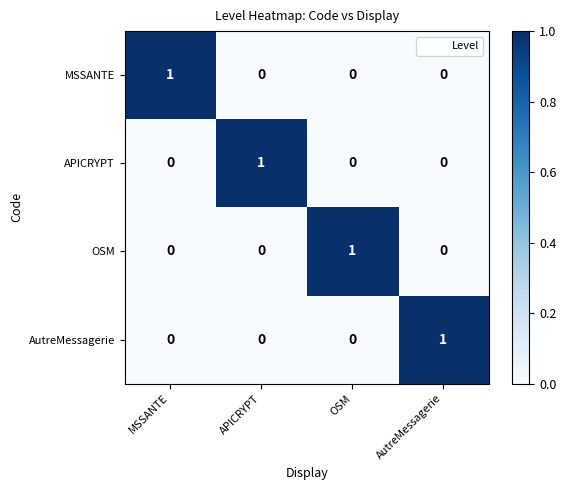

The value of OSM at OSM is 1. True or false?

True